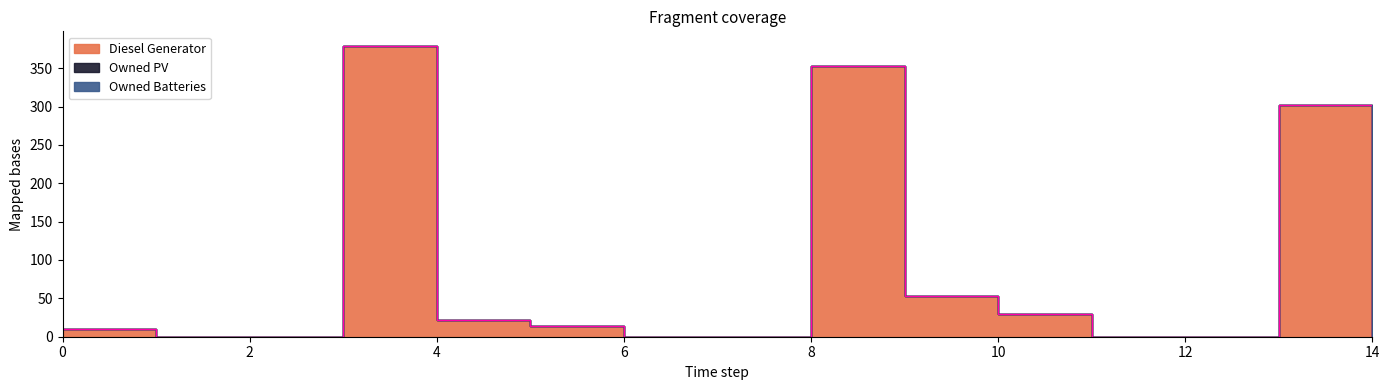

Which has a higher value, 13 or 8?

8